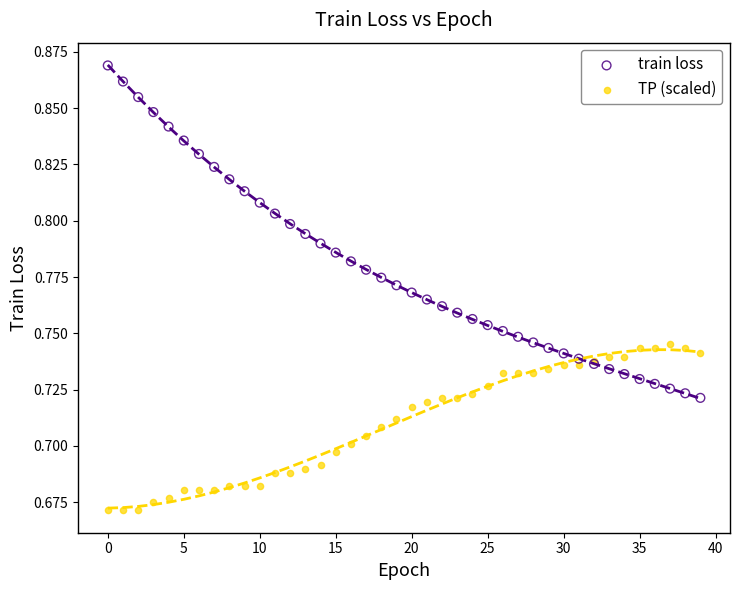

Which series reaches the maximum Y coordinate?

train loss